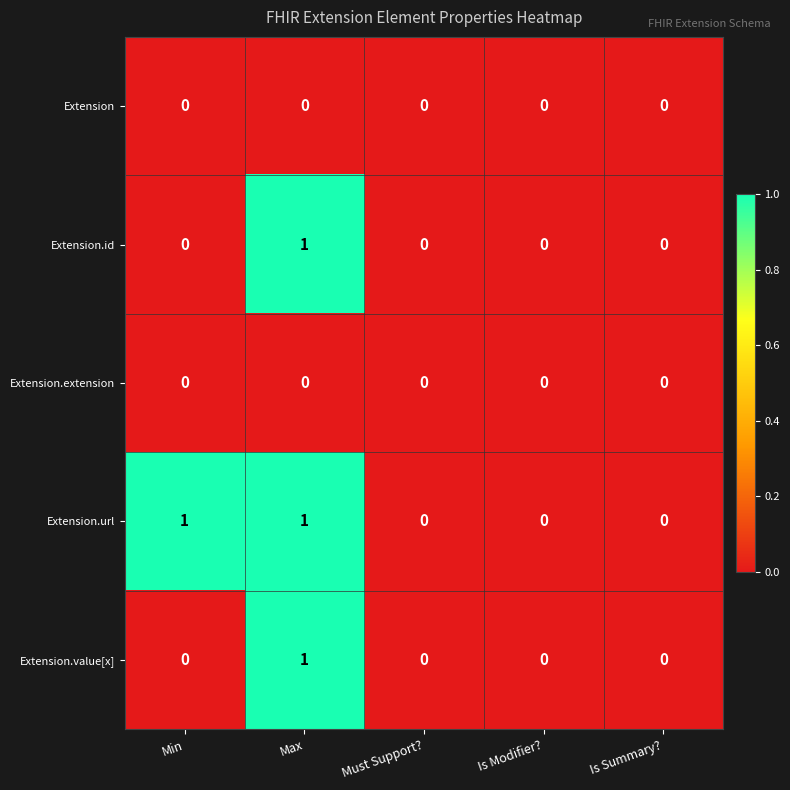

Between Min and Is Modifier?, which series saw the biggest shift?

Extension.url